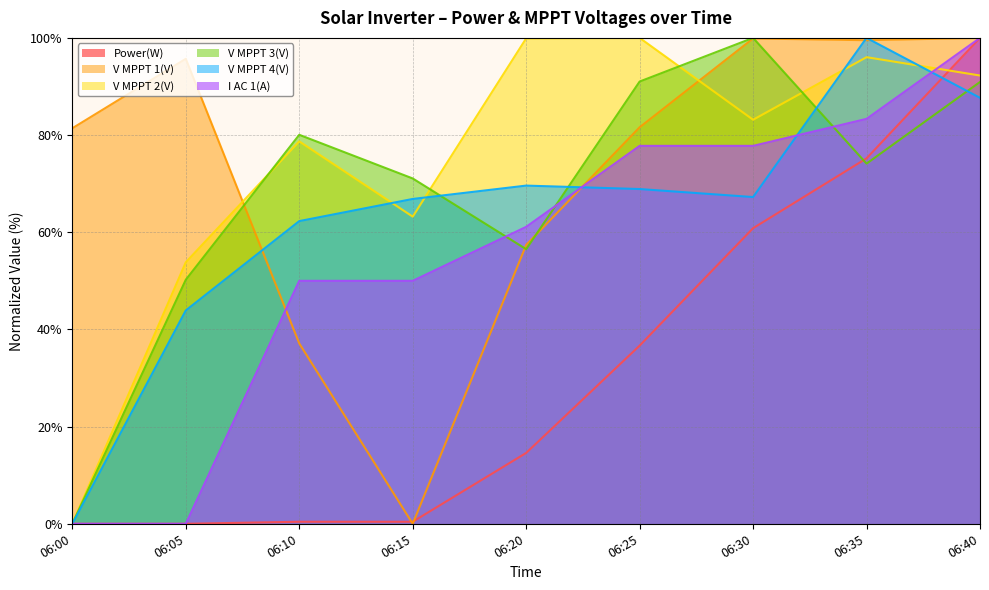

At which category is the sum across all series the highest?

06:40